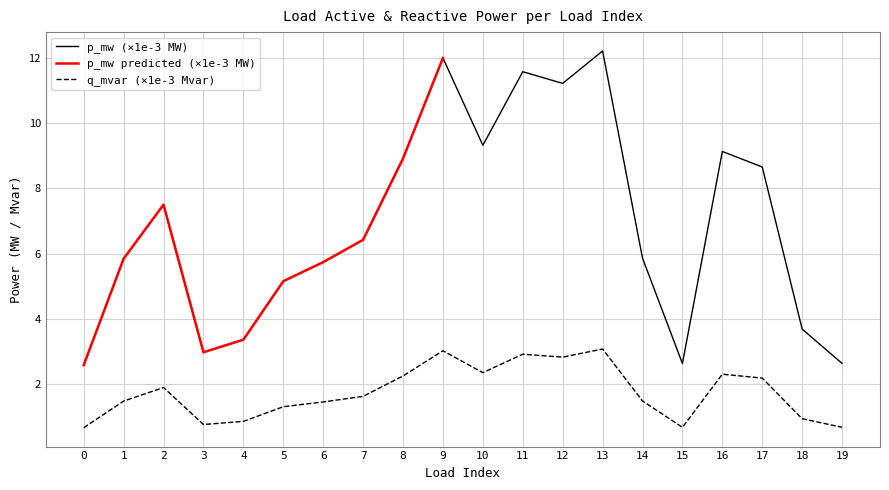

True or false: p_mw and q_mvar cross at least once.

False